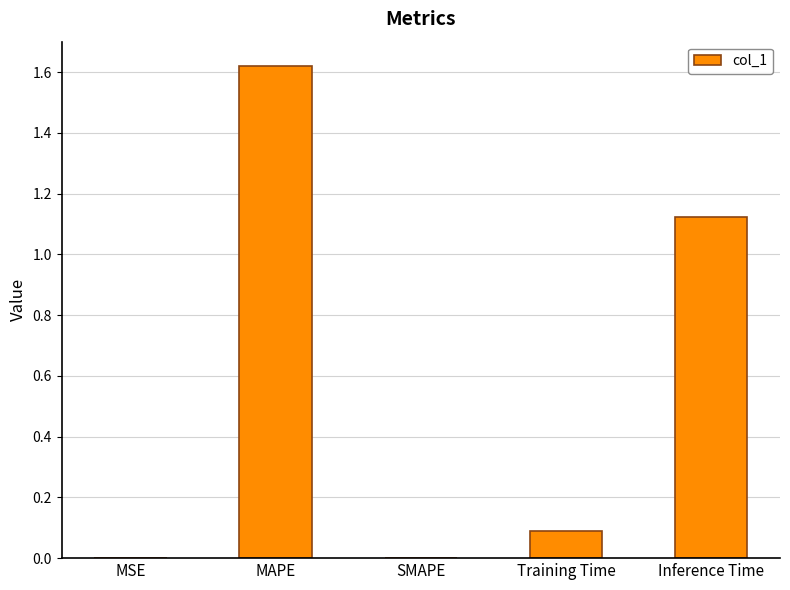

What is the average value?

0.6